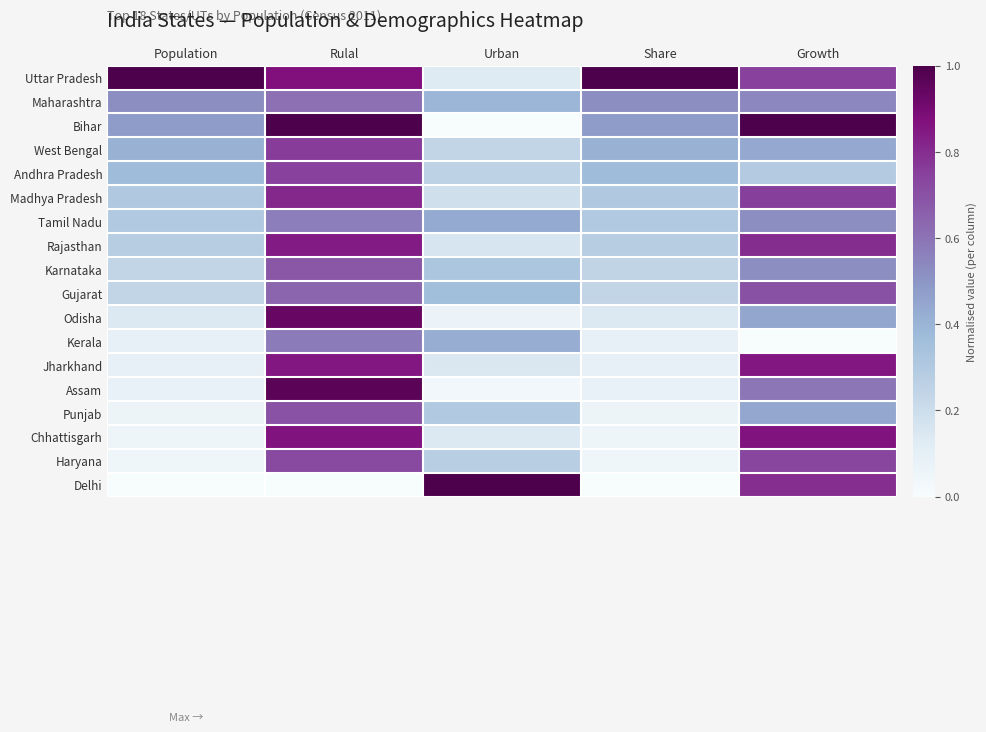

Reading left to right, extract all data points from this chart.

Uttar Pradesh: Population=1.0	Rulal=0.9	Urban=0.1	Share=1.0	Growth=0.7
Maharashtra: Population=0.5	Rulal=0.6	Urban=0.4	Share=0.5	Growth=0.5
Bihar: Population=0.5	Rulal=1.0	Urban=0.0	Share=0.5	Growth=1.0
West Bengal: Population=0.4	Rulal=0.8	Urban=0.2	Share=0.4	Growth=0.4
Andhra Pradesh: Population=0.4	Rulal=0.7	Urban=0.3	Share=0.4	Growth=0.3
Madhya Pradesh: Population=0.3	Rulal=0.8	Urban=0.2	Share=0.3	Growth=0.8
Tamil Nadu: Population=0.3	Rulal=0.6	Urban=0.4	Share=0.3	Growth=0.5
Rajasthan: Population=0.3	Rulal=0.8	Urban=0.2	Share=0.3	Growth=0.8
Karnataka: Population=0.2	Rulal=0.7	Urban=0.3	Share=0.2	Growth=0.5
Gujarat: Population=0.2	Rulal=0.6	Urban=0.4	Share=0.2	Growth=0.7
Odisha: Population=0.1	Rulal=0.9	Urban=0.1	Share=0.1	Growth=0.4
Kerala: Population=0.1	Rulal=0.6	Urban=0.4	Share=0.1	Growth=0.0
Jharkhand: Population=0.1	Rulal=0.9	Urban=0.1	Share=0.1	Growth=0.9
Assam: Population=0.1	Rulal=1.0	Urban=0.0	Share=0.1	Growth=0.6
Punjab: Population=0.1	Rulal=0.7	Urban=0.3	Share=0.1	Growth=0.4
Chhattisgarh: Population=0.0	Rulal=0.9	Urban=0.1	Share=0.0	Growth=0.9
Haryana: Population=0.0	Rulal=0.7	Urban=0.3	Share=0.0	Growth=0.7
Delhi: Population=0.0	Rulal=0.0	Urban=1.0	Share=0.0	Growth=0.8